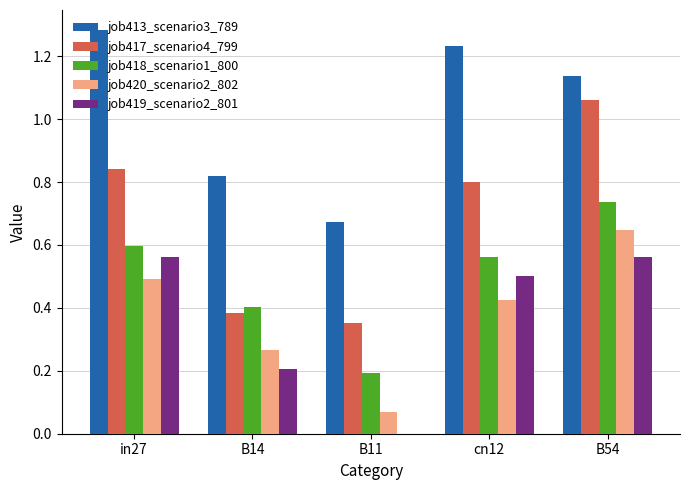

Which label corresponds to the largest value in the chart?

in27